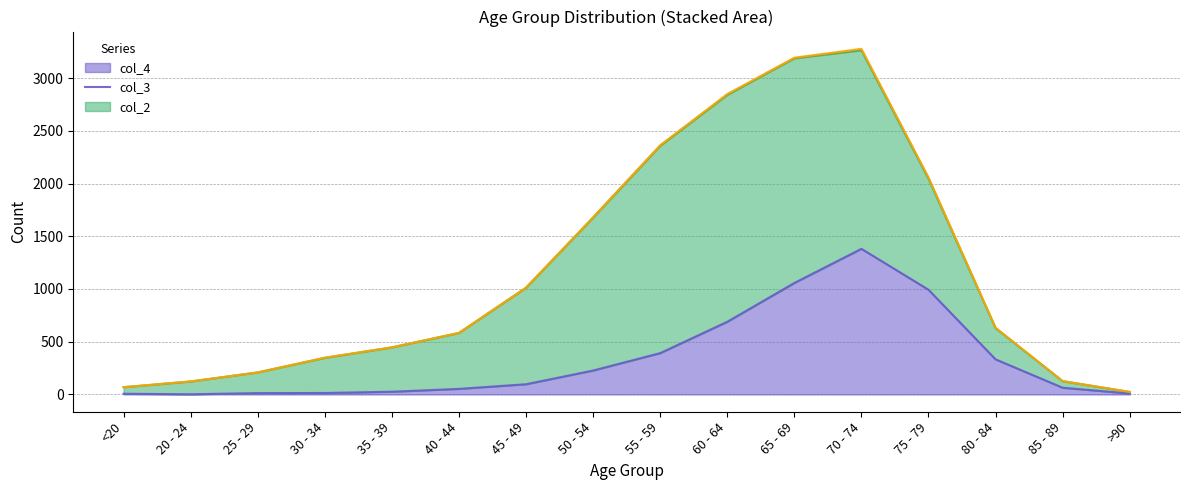

What is the sum of the col_2 values at 85 - 89 and 80 - 84?

5